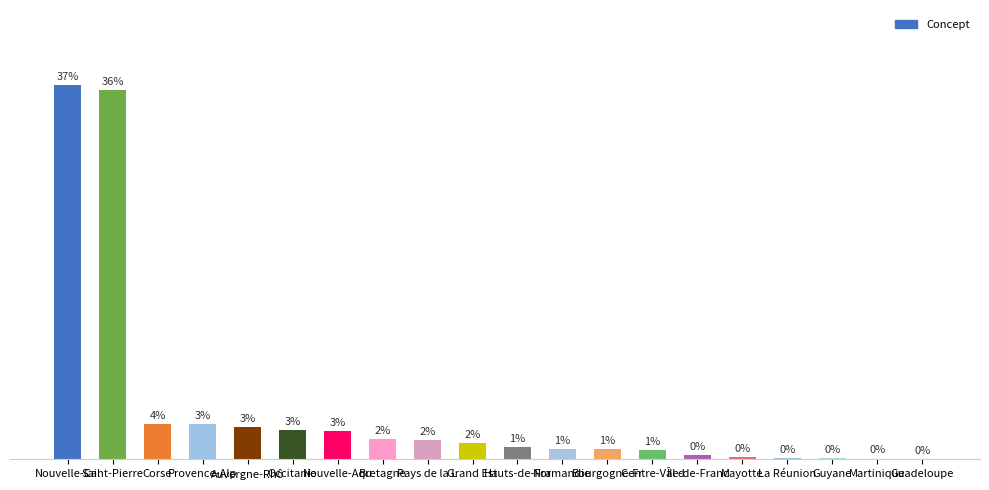

Rank the categories by value from lowest to highest.

Guadeloupe, Martinique, Guyane, La Réunion, Mayotte, Île-de-Franc, Centre-Val d, Bourgogne-Fr, Normandie, Hauts-de-Fra, Grand Est, Pays de la L, Bretagne, Nouvelle-Aqu, Occitanie, Auvergne-Rhô, Provence-Alp, Corse, Saint-Pierre, Nouvelle-Cal